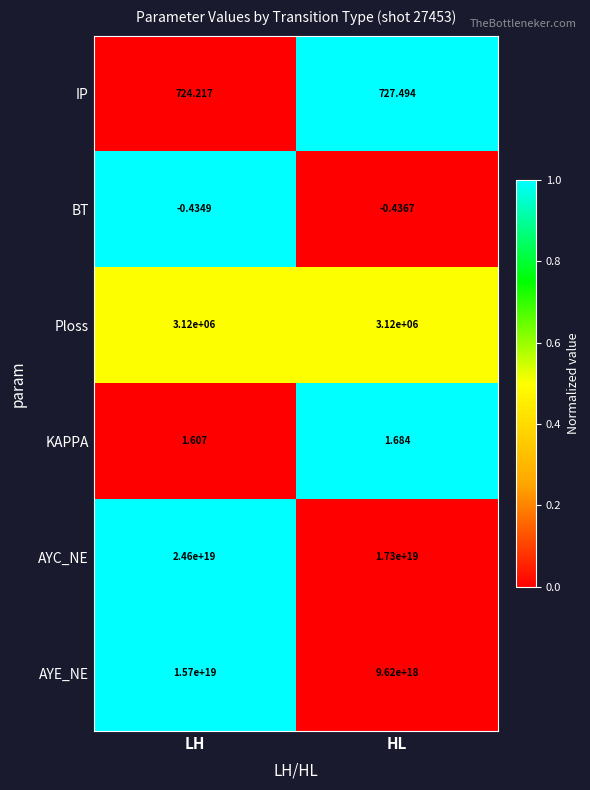

Between LH and HL, which series saw the biggest shift?

AYC_NE